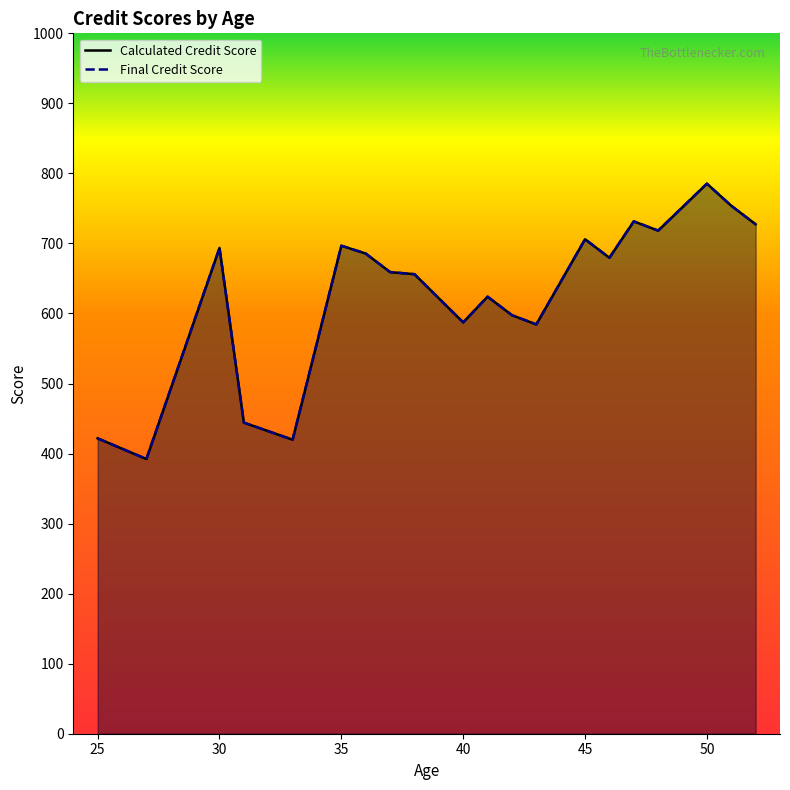

At how many categories does at least one series exceed 478?

16